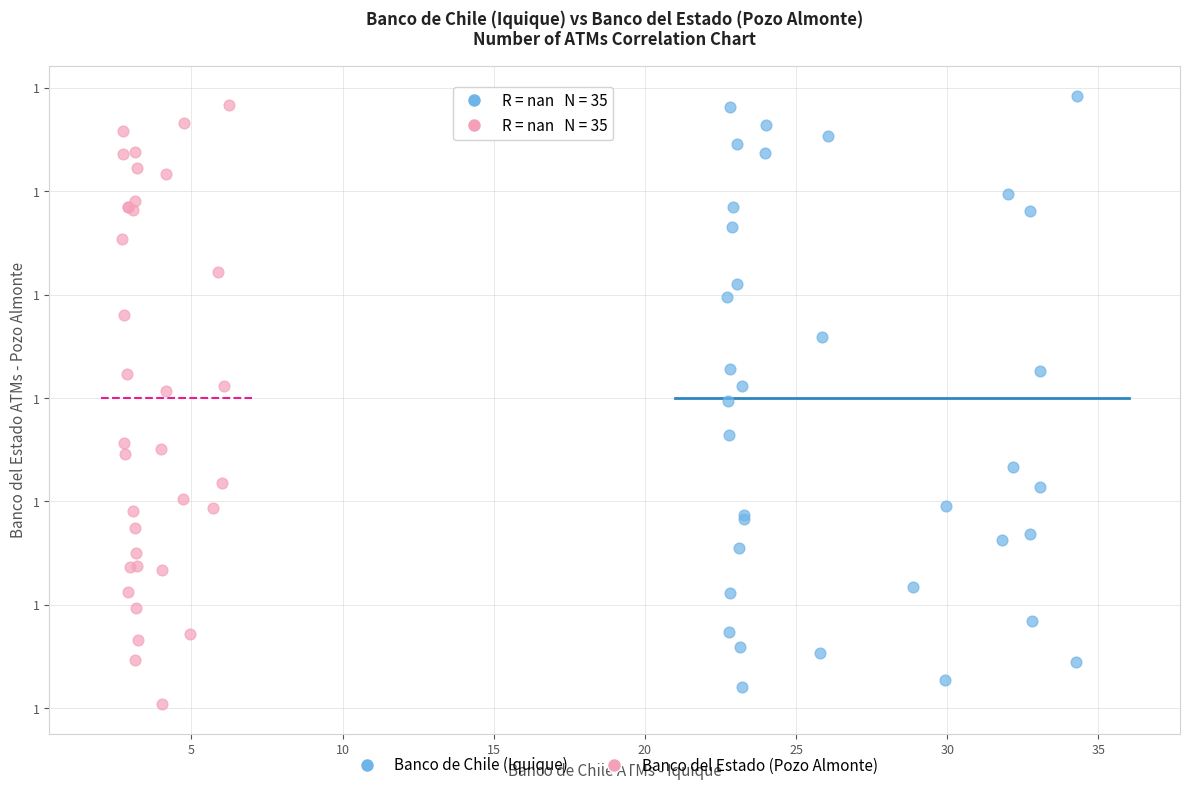

Which series contains the lowest Y value?

Banco del Estado (Pozo Almonte)